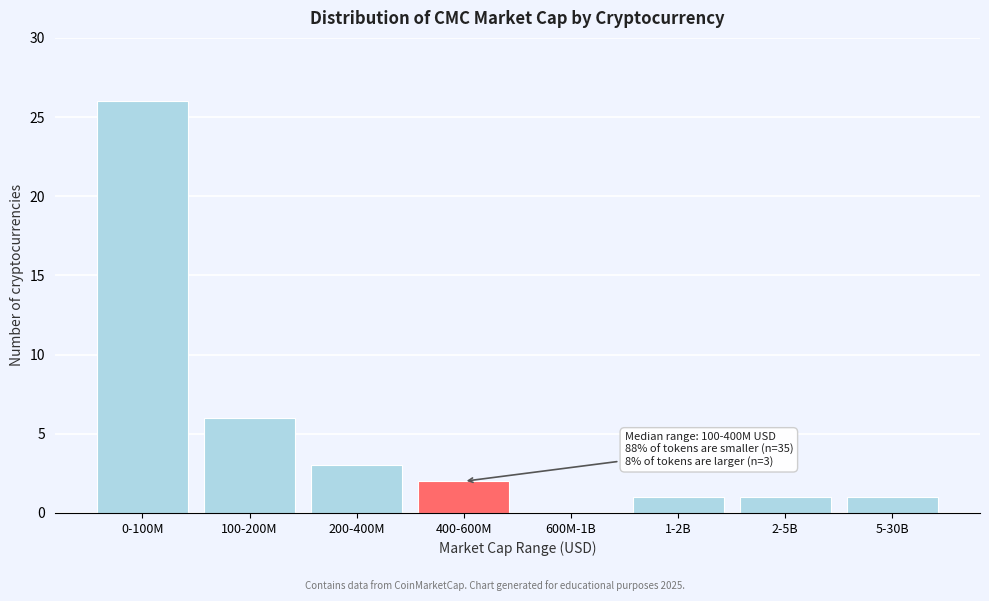

Reading right to left, extract all data points from this chart.

5-30B=1	2-5B=1	1-2B=1	600M-1B=0	400-600M=2	200-400M=3	100-200M=6	0-100M=26